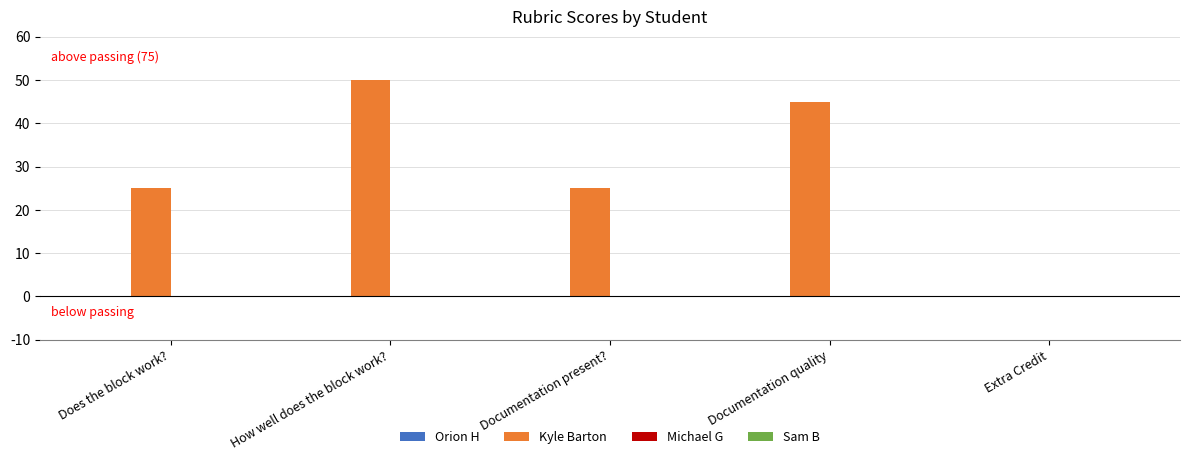

What is the sum of the values at Extra Credit and Does the block work??

25